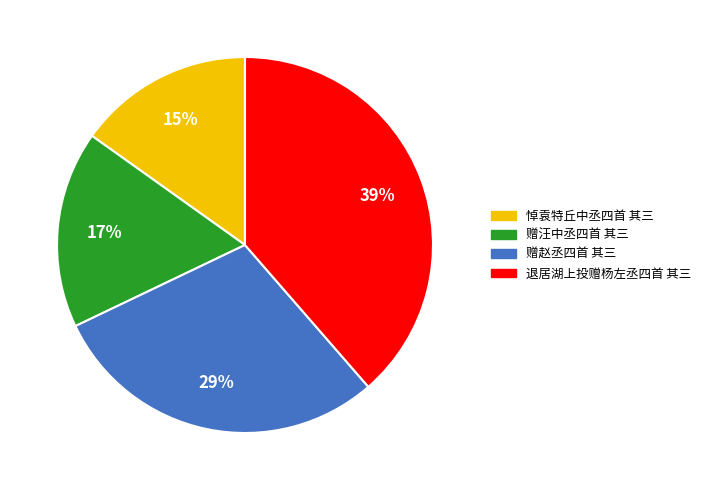

Count the number of slices in the pie.

4